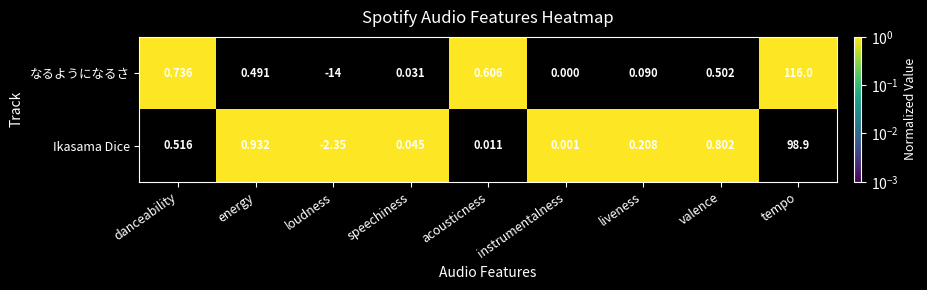

Which series has the largest range (max minus min)?

なるようになるさ